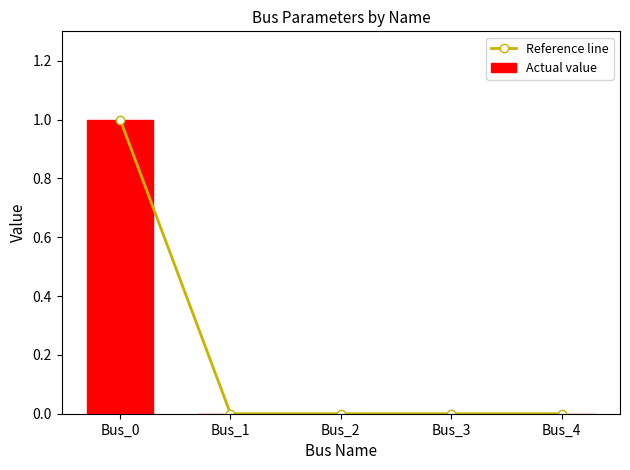

Which category has the highest value in the Actual value series?

Bus_0